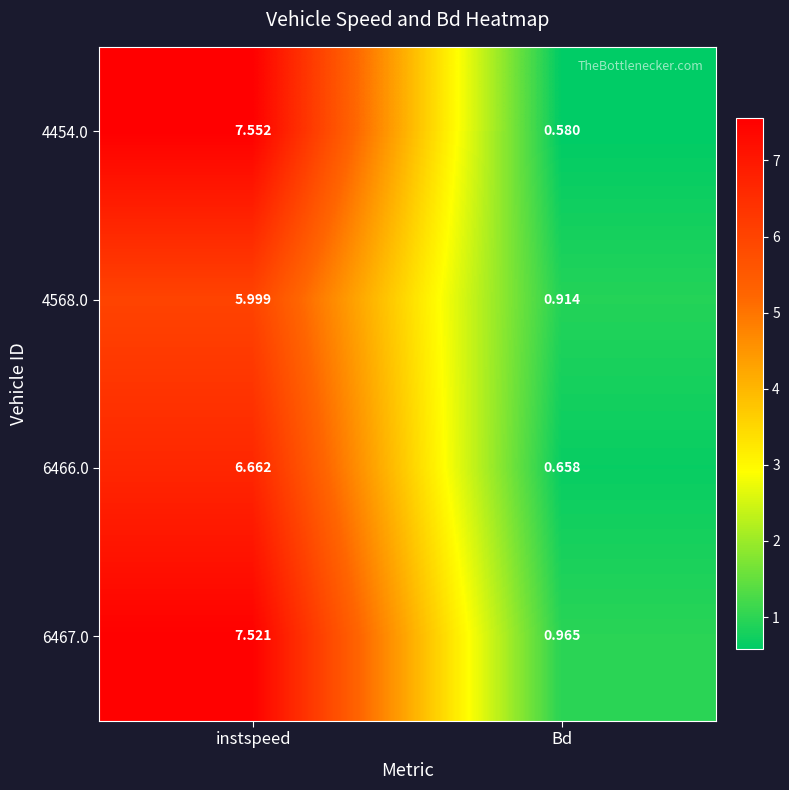

Which series has the largest total across all categories?

6467.0